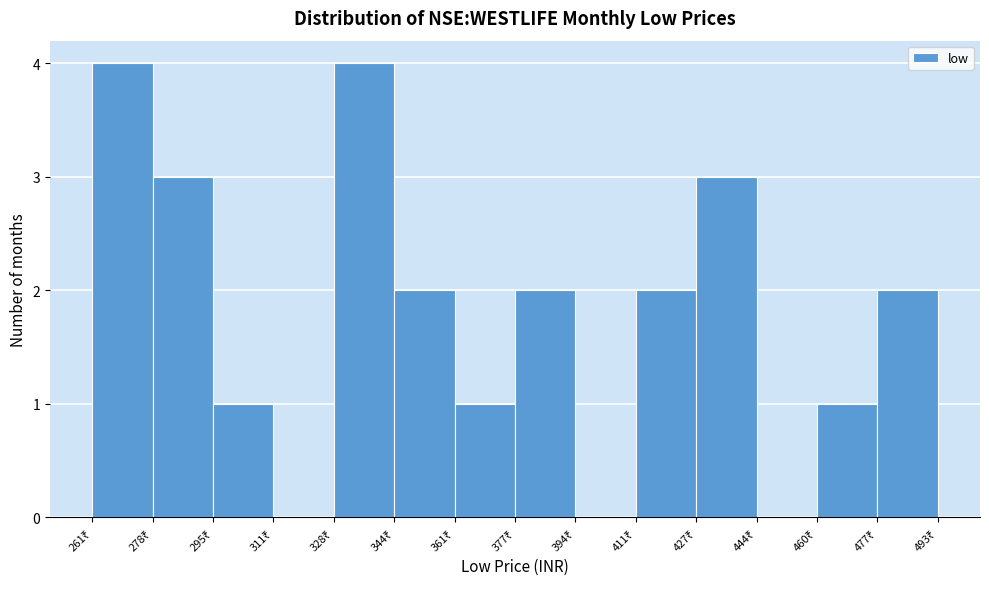

Reading left to right, transcribe this chart: for each bar, give the range it covers on the x-axis and its height. Neither the bar edges nor the heights are printed on the chart, so give them approximately, as read against the axes.

262 to 278: 4
278 to 294: 3
294 to 312: 1
312 to 328: 0
328 to 344: 4
344 to 360: 2
360 to 378: 1
378 to 394: 2
394 to 410: 0
410 to 428: 2
428 to 444: 3
444 to 460: 0
460 to 476: 1
476 to 494: 2